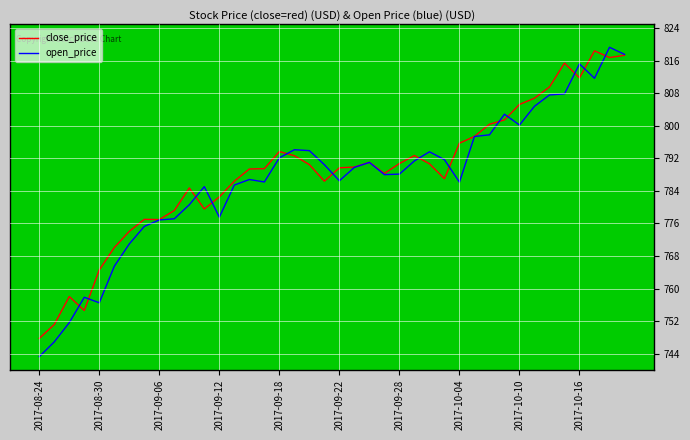

Which series has the widest spread of values?

open_price